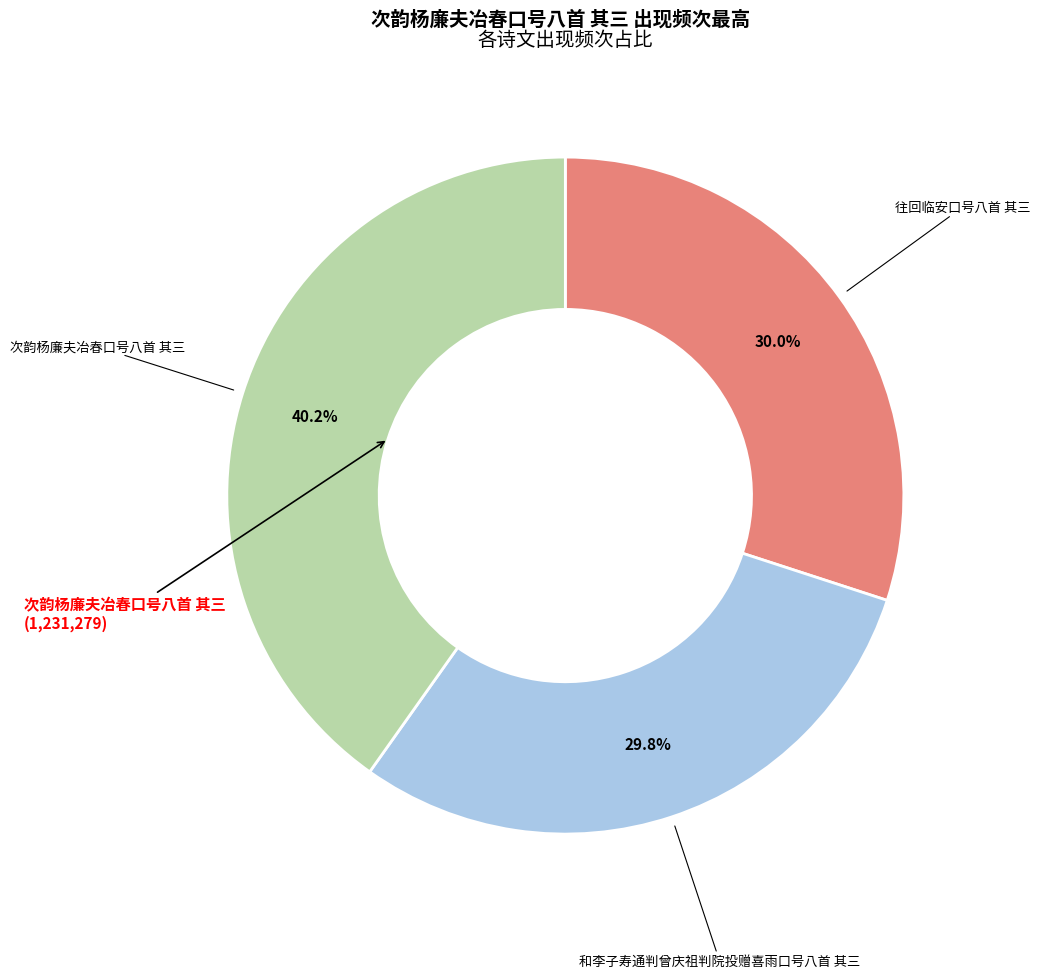

Does any single category account for the majority?

No